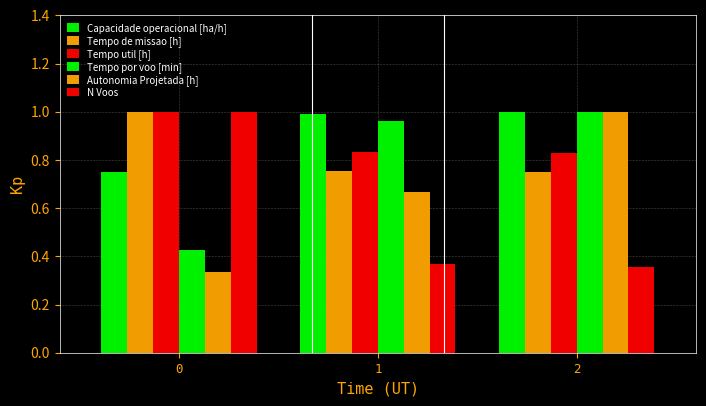

Reading left to right, transcribe all the data shown in this chart.

Capacidade operacional [ha/h]: 0=0.7	1=1.0	2=1.0
Tempo de missao [h]: 0=1.0	1=0.8	2=0.7
Tempo util [h]: 0=1.0	1=0.8	2=0.8
Tempo por voo [min]: 0=0.4	1=1.0	2=1.0
Autonomia Projetada [h]: 0=0.3	1=0.7	2=1.0
N Voos: 0=1.0	1=0.4	2=0.4